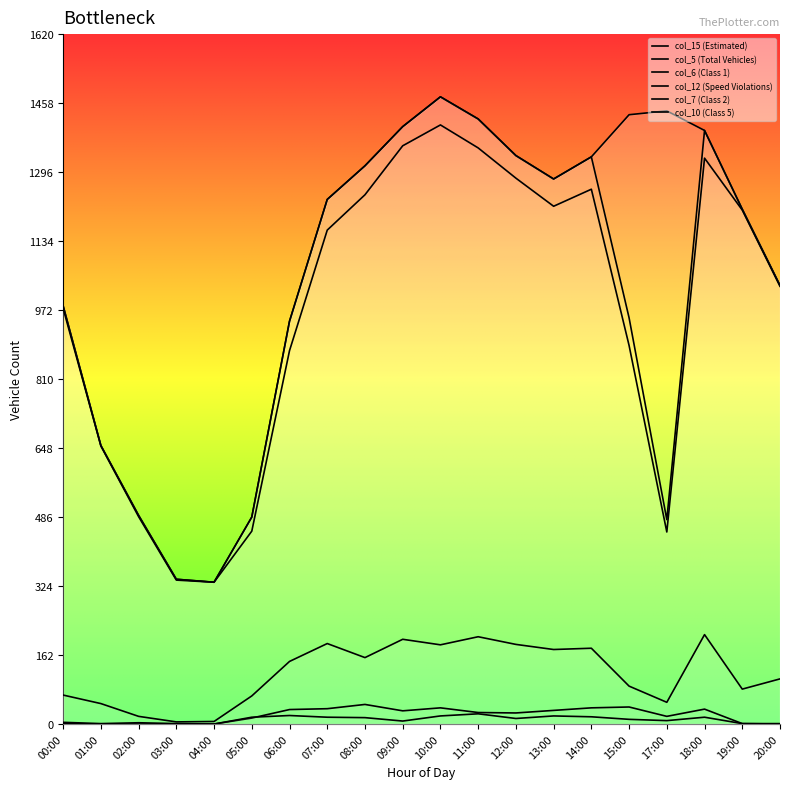

Does the chart have visible grid lines?

No